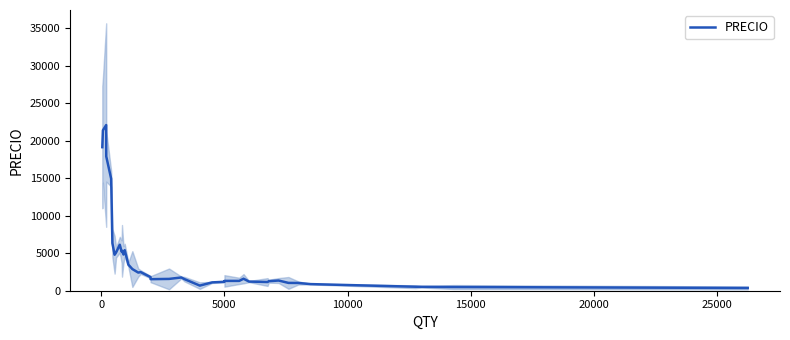

What is the difference between the maximum and minimum values?

21698.6